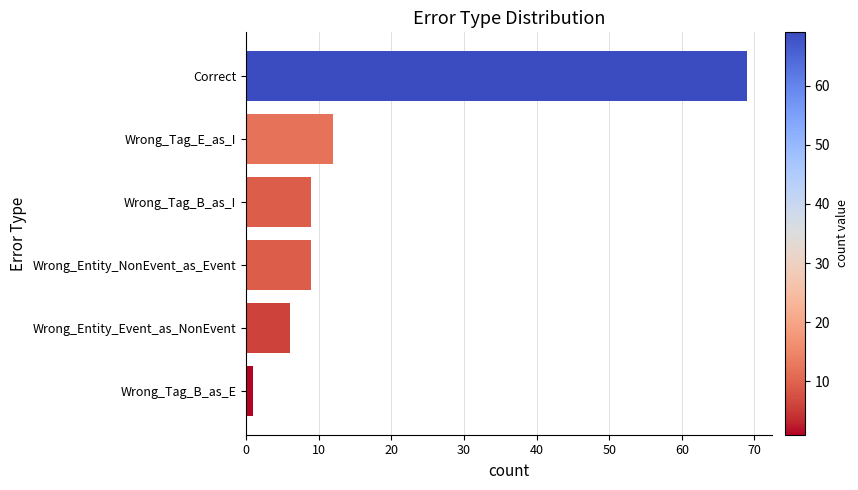

What is the difference between the values at Wrong_Entity_Event_as_NonEvent and Wrong_Tag_E_as_I?

6